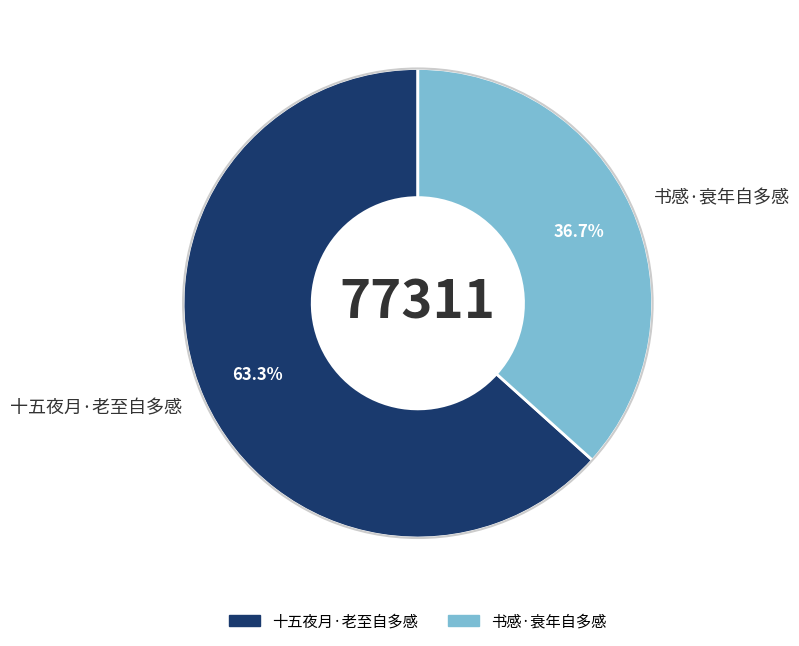

To the nearest percent, what is the average slice percentage?

50%